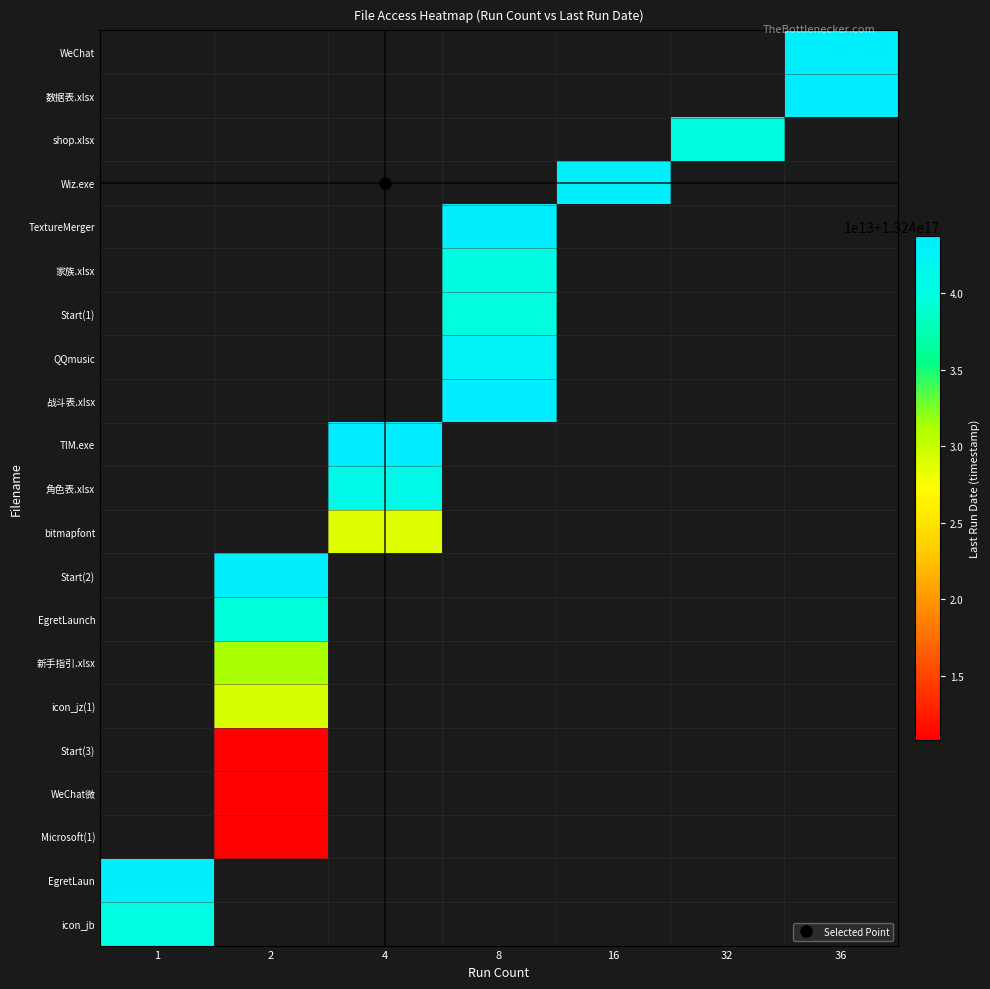

Where is EgretLaun nearest to the value 132443532410945872?

1